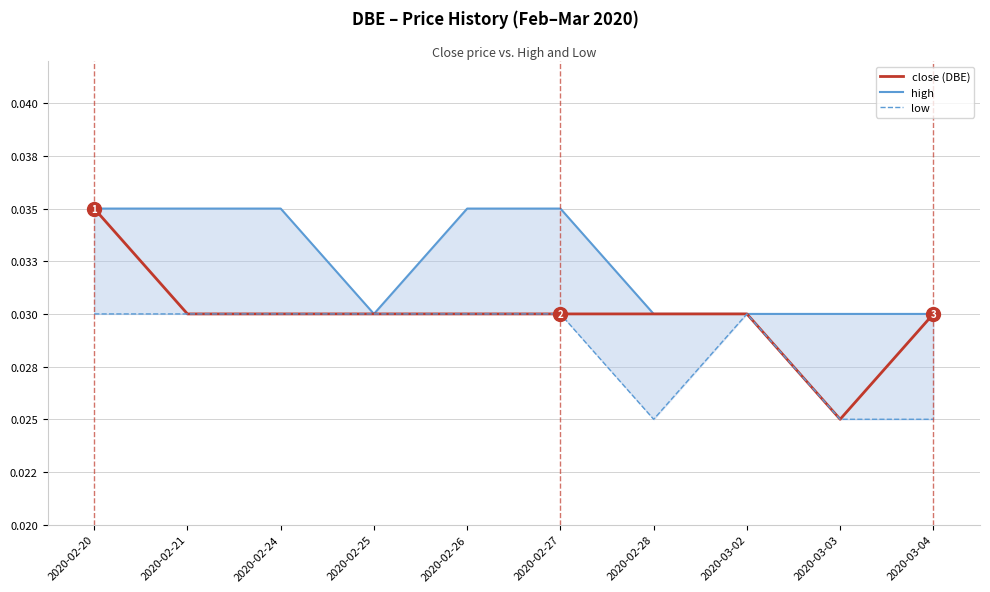

Does the chart display data point markers on the line(s)?

No